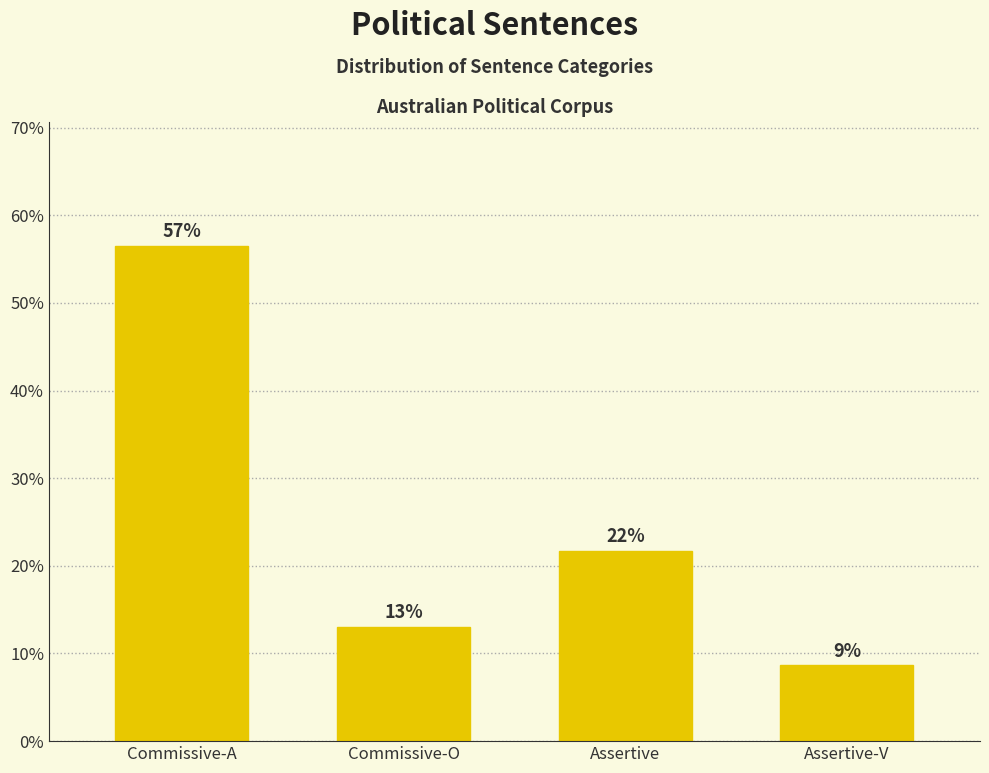

How many bars are there in total?

4